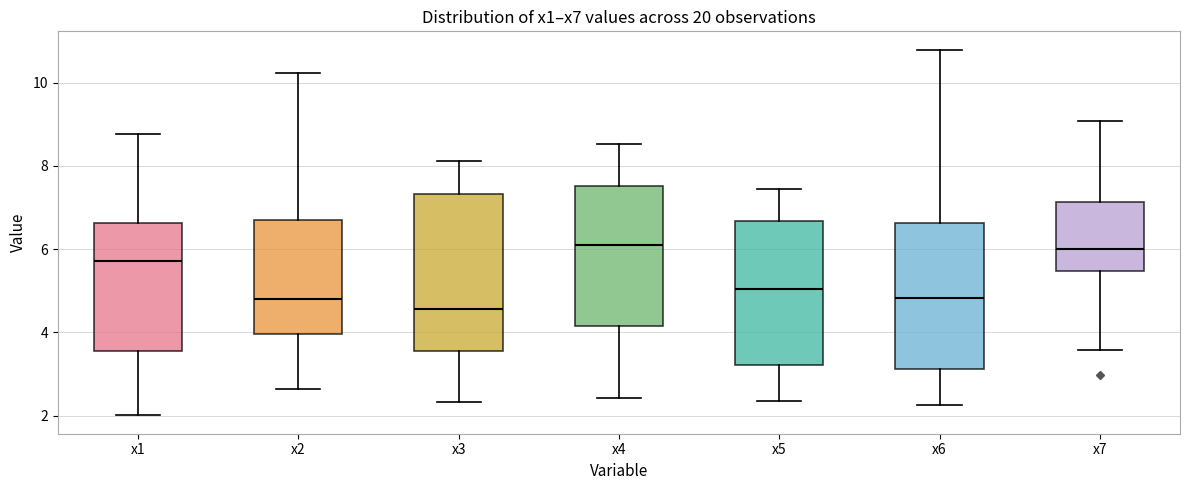

Comparing the boxes themselves (not the whiskers), which one is the tallest?

x3